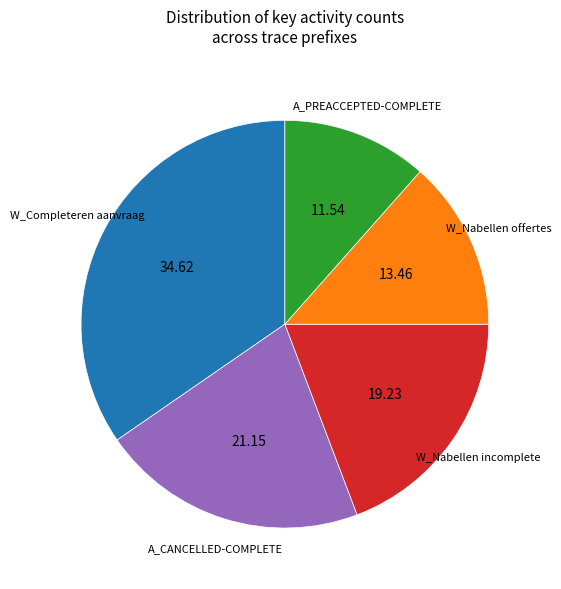

Is there any slice that represents more than half of the pie?

No